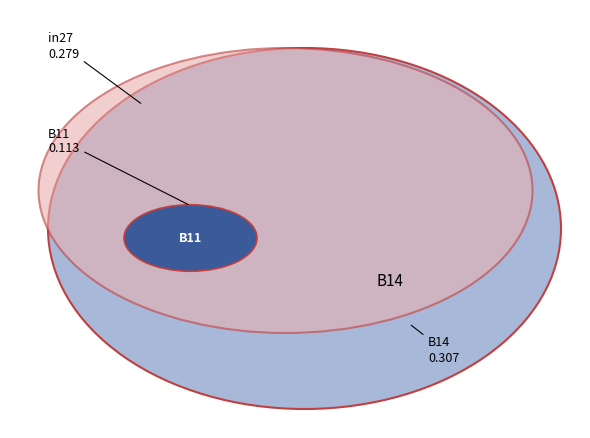

What portion of the pie excludes B14?

56.1%